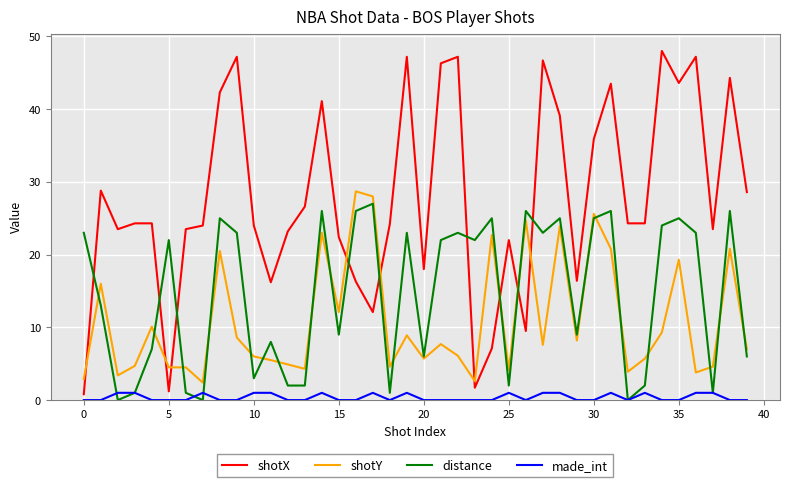

Which series has the widest spread of values?

shotX